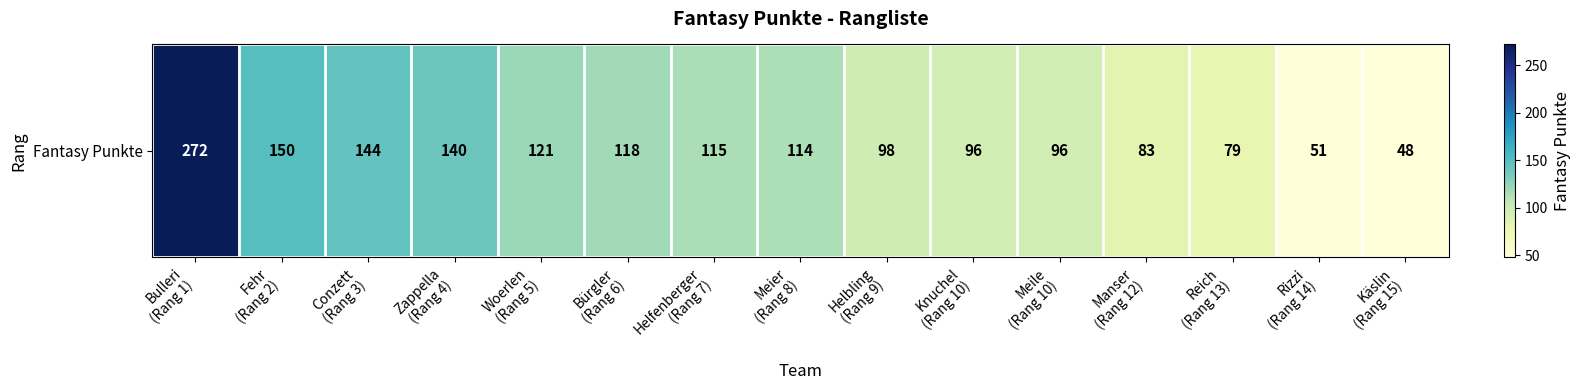

At which label is the value closest to 160?

Fehr
(Rang 2)